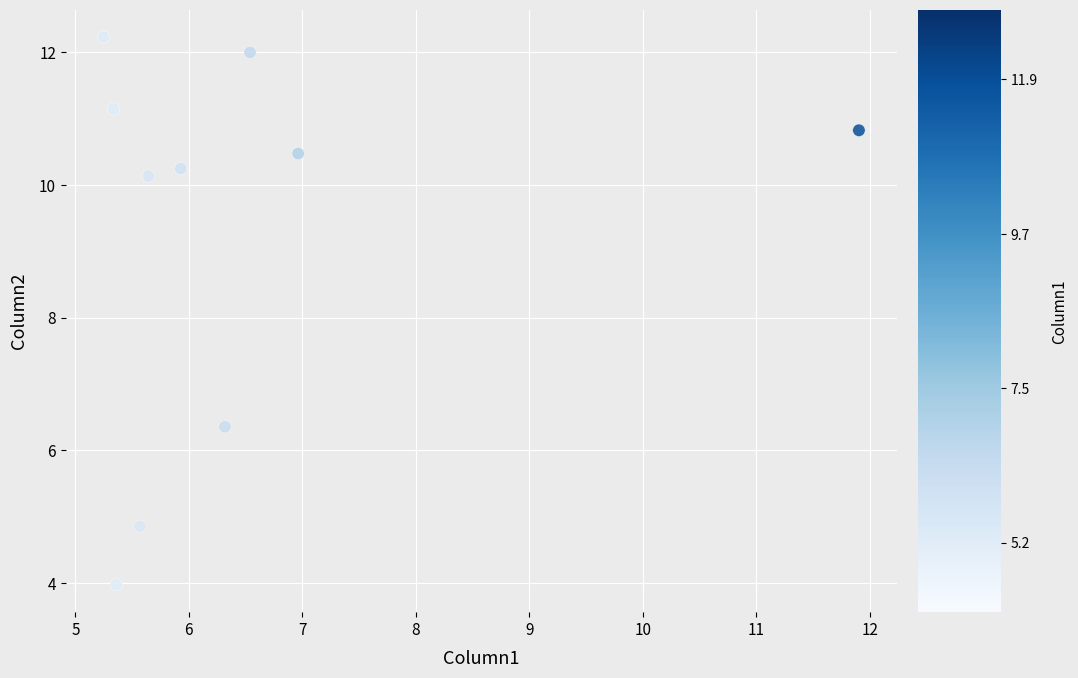

What Y value in the scatter plot is closest to 8?

6.4